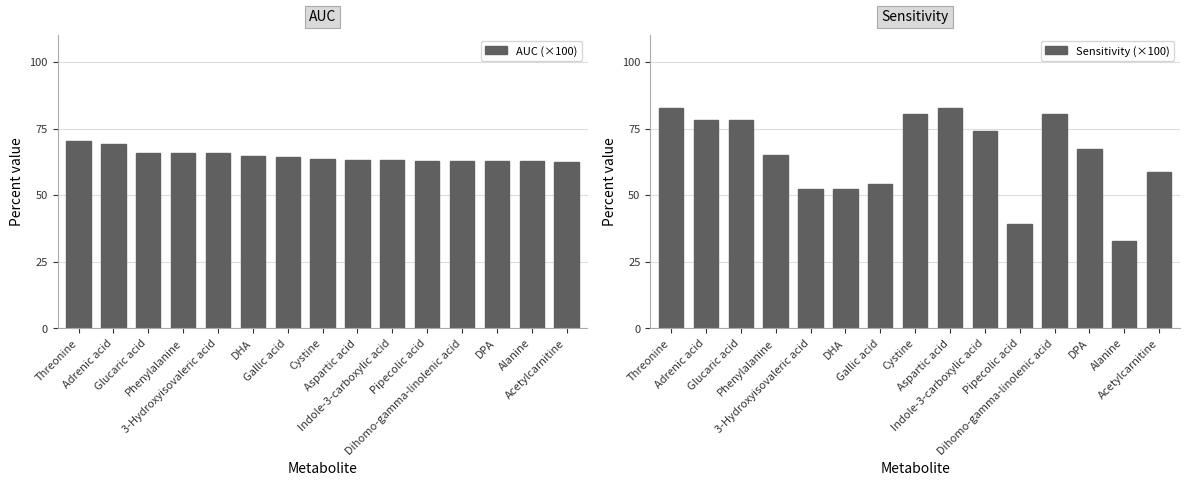

Reading right to left, extract all data points from this chart.

AUC: 62.6	62.7	62.8	62.8	62.9	63.1	63.2	63.7	64.2	64.8	65.8	65.9	65.9	69.1	70.4
Sensitivity: 58.7	32.6	67.4	80.4	39.1	73.9	82.6	80.4	54.3	52.2	52.2	65.2	78.3	78.3	82.6